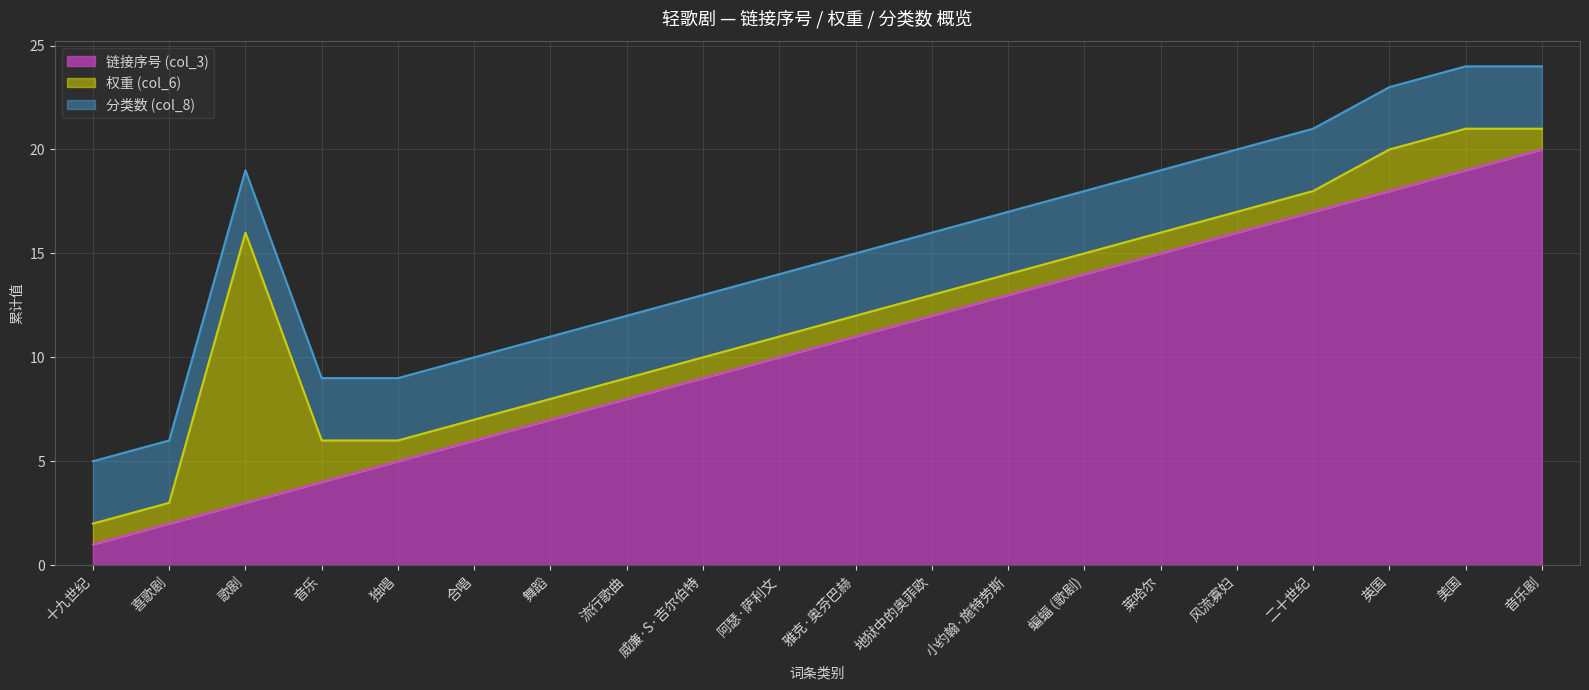

Is the value of 权重 (col_6) at 蝙蝠 (歌剧) greater than the value of 链接序号 (col_3) at 小约翰·施特劳斯?

No